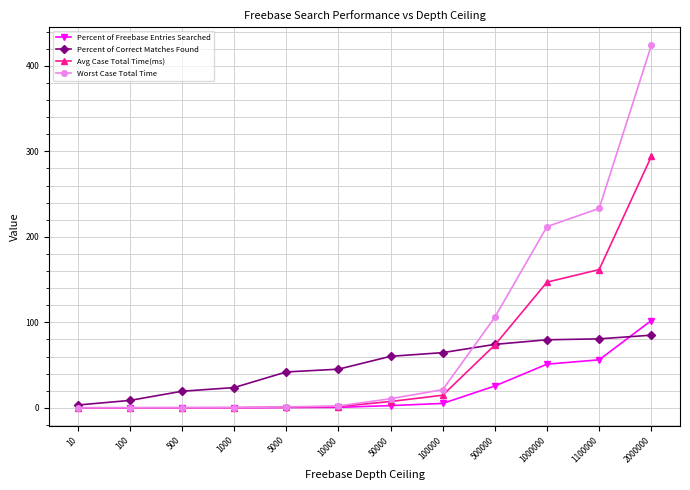

What is the value of the Worst Case Total Time point at the 12th from the left?

424.0